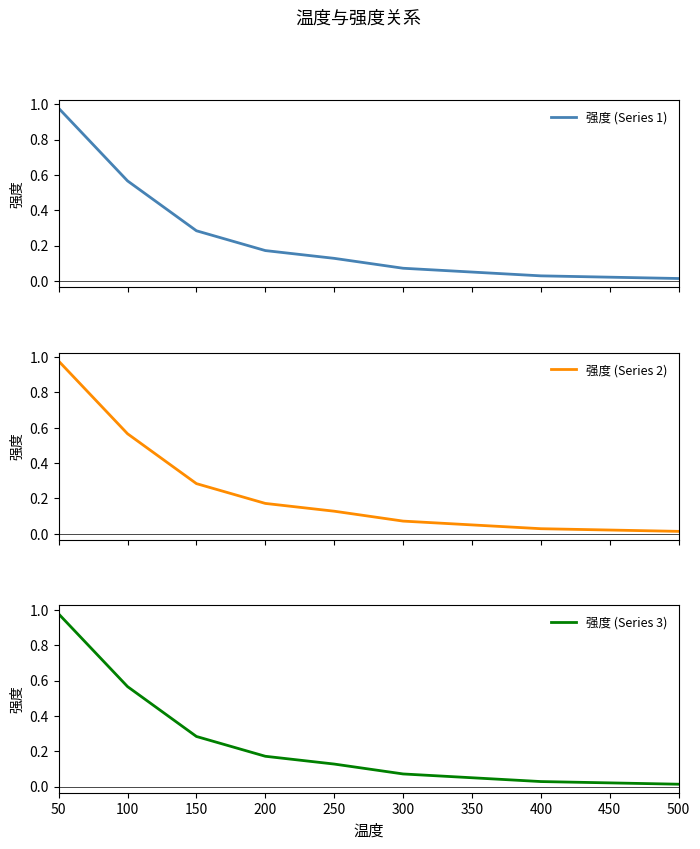

Is this an area chart (filled region under the line)?

No